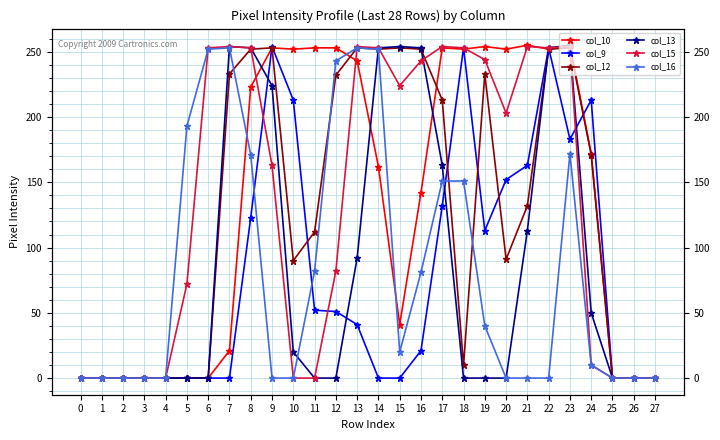

What is the average value of the col_13 series?

87